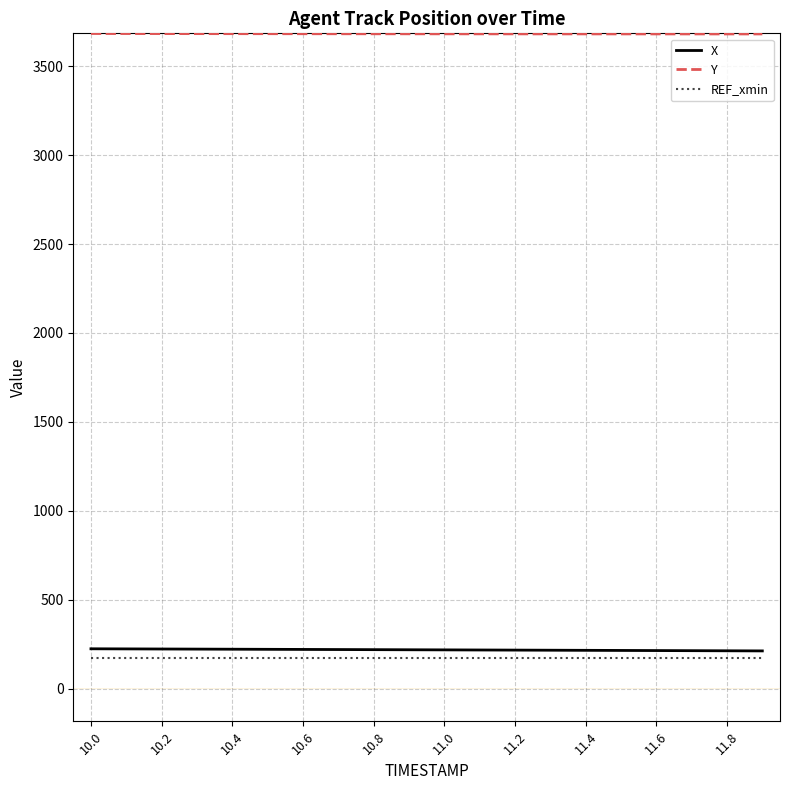

True or false: X and Y intersect in this chart.

False